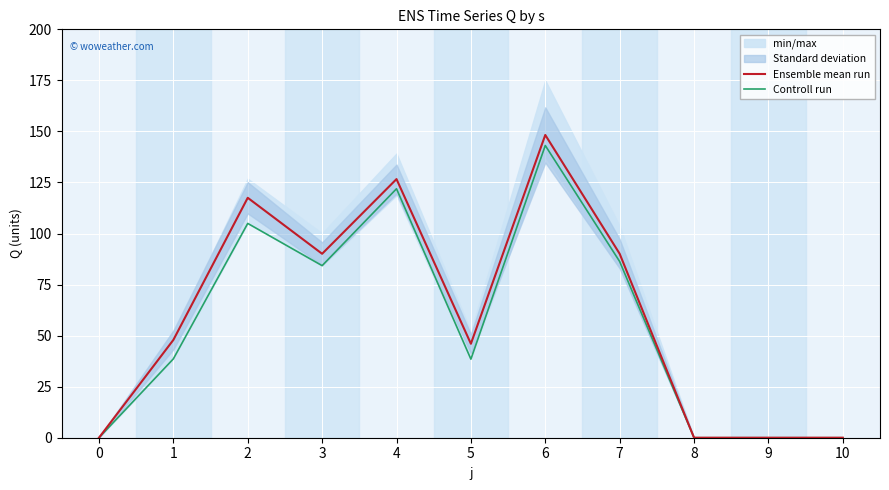

Reading left to right, list all the values displayed in this chart.

Ensemble mean run: 0.0	47.9	117.5	90.1	126.7	46.0	148.3	90.1	0.0	0.0	0.0
Controll run: 0.0	38.6	105.0	84.3	121.9	38.5	143.1	86.3	0.0	0.0	0.0